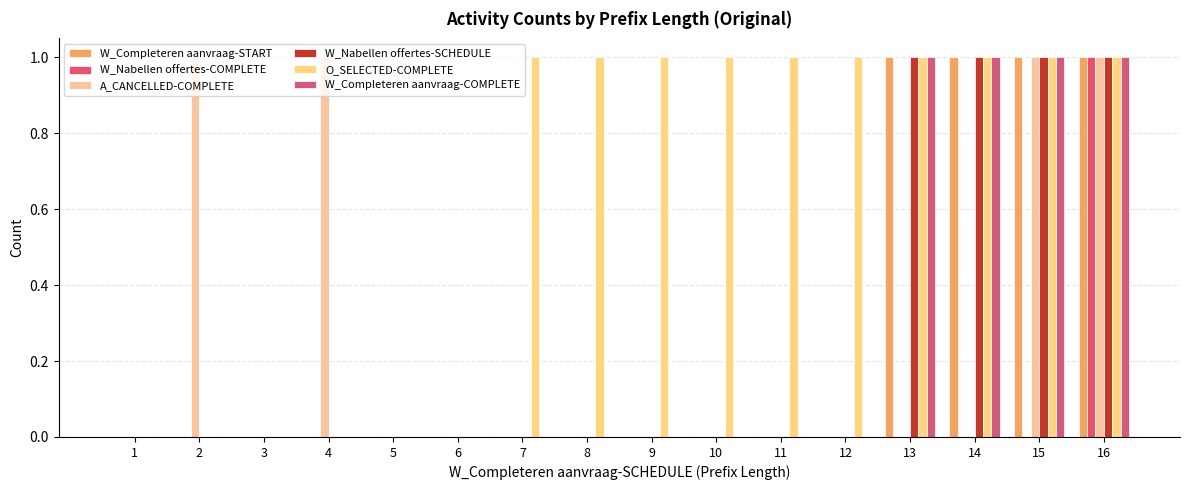

How many categories are shown in the chart?

16